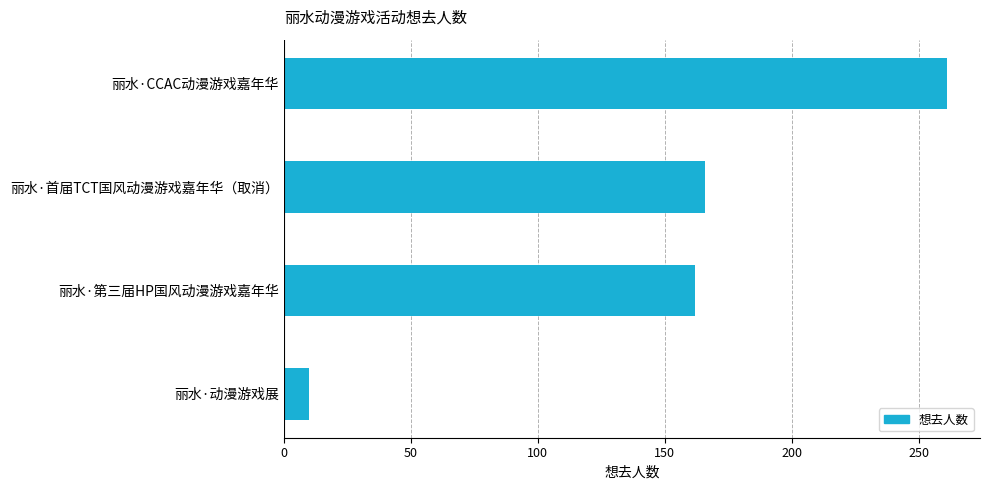

Is it true that the value at 丽水·动漫游戏展 is 10?

True